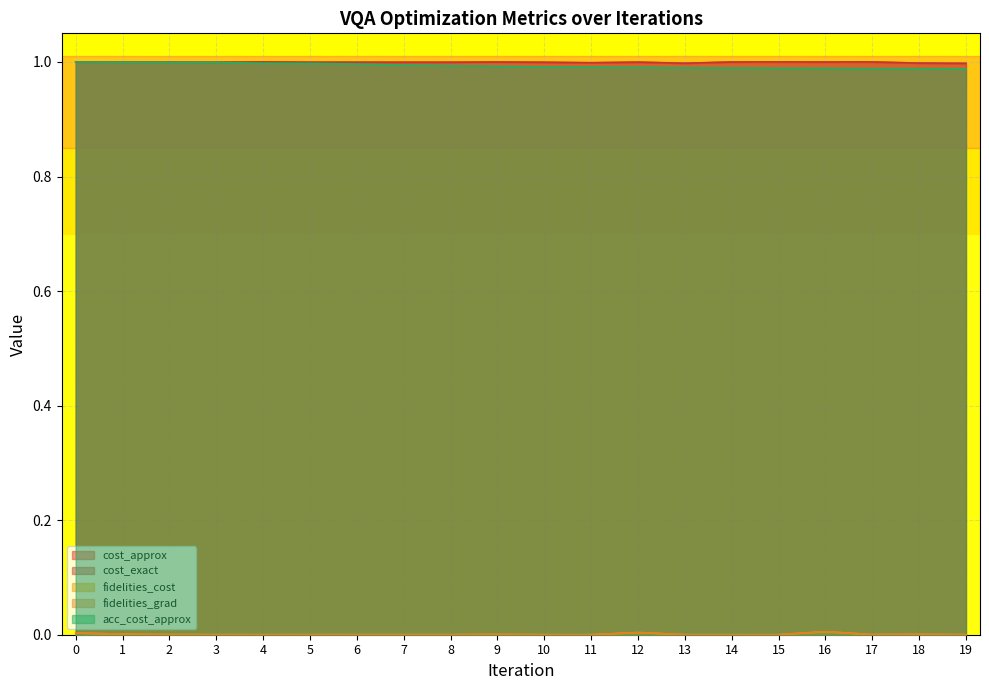

Which series has the largest total across all categories?

cost_approx